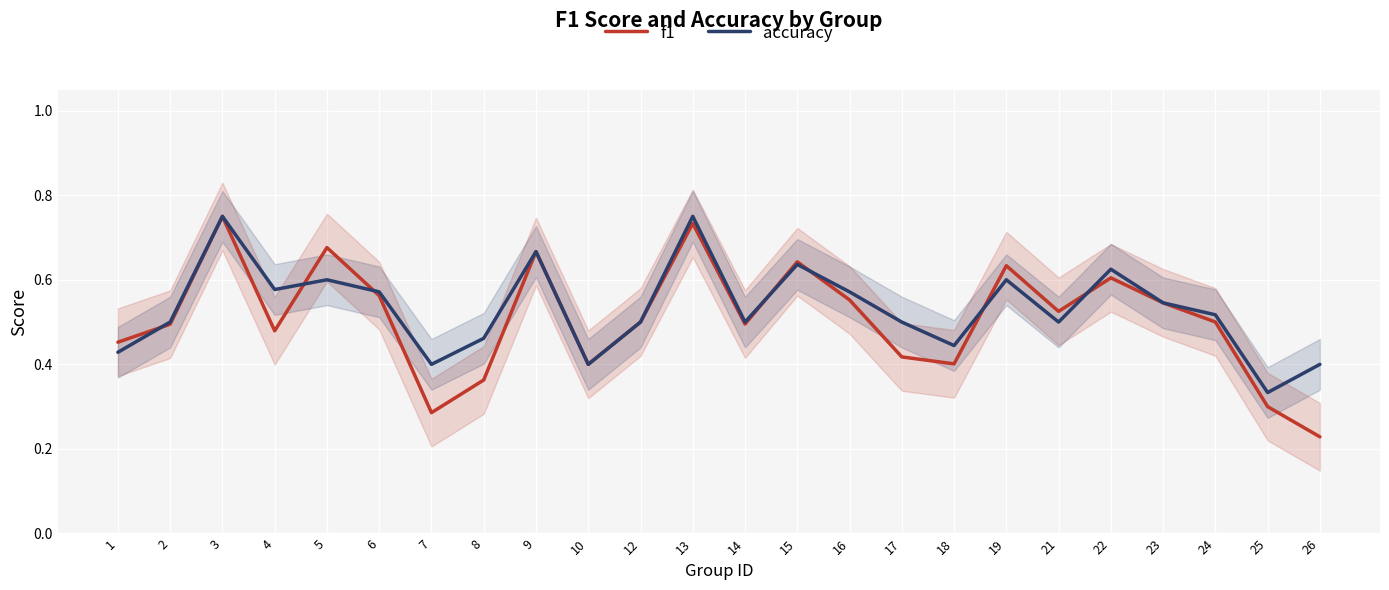

At which category does accuracy reach its first local valley?

4